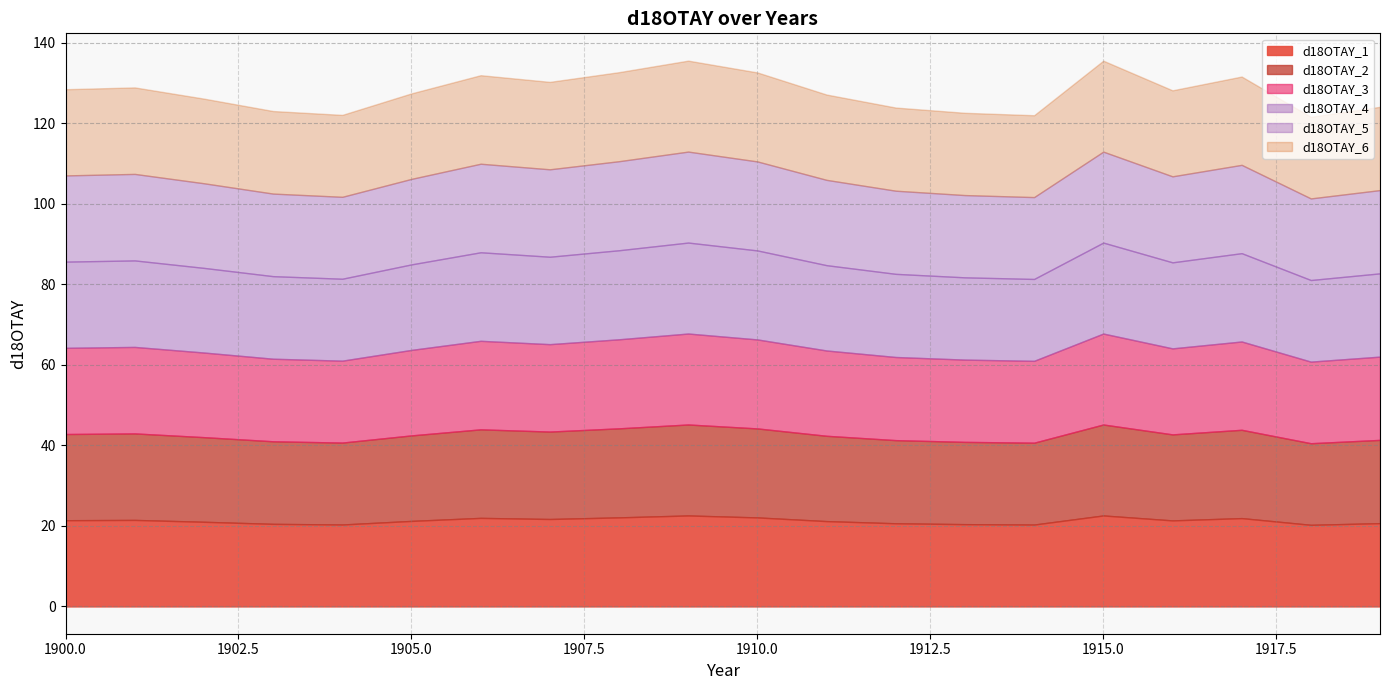

Rank the categories by d18OTAY_4 value from lowest to highest.

1918, 1914, 1904, 1913, 1903, 1912, 1919, 1902, 1911, 1905, 1916, 1900, 1901, 1907, 1917, 1906, 1910, 1908, 1915, 1909